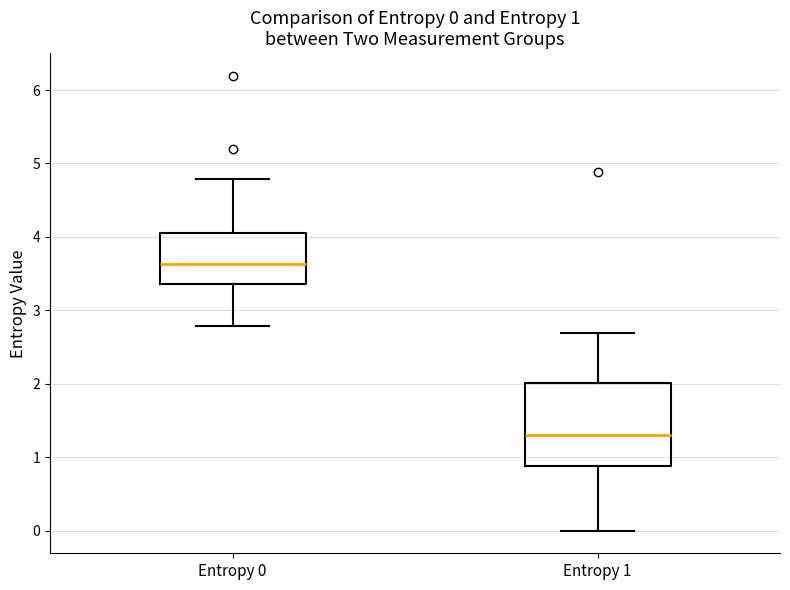

Comparing the boxes themselves (not the whiskers), which one is the tallest?

Entropy 1